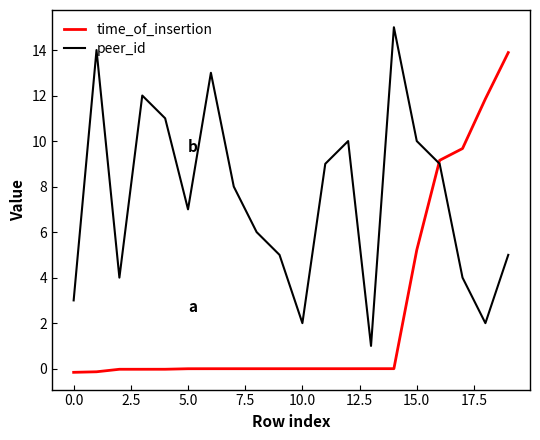

Rank the series by their maximum value, from lowest to highest.

time_of_insertion, peer_id